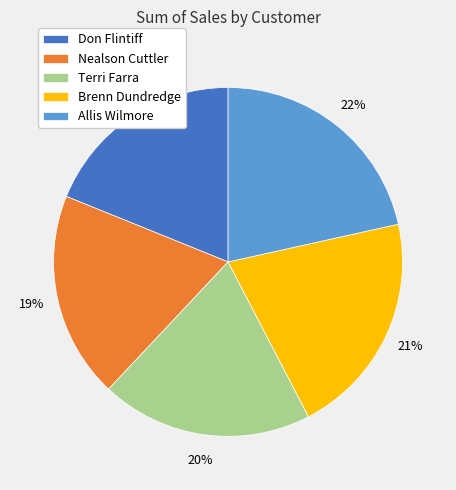

To the nearest percent, what is the difference between the largest and smallest slice percentages?

3%